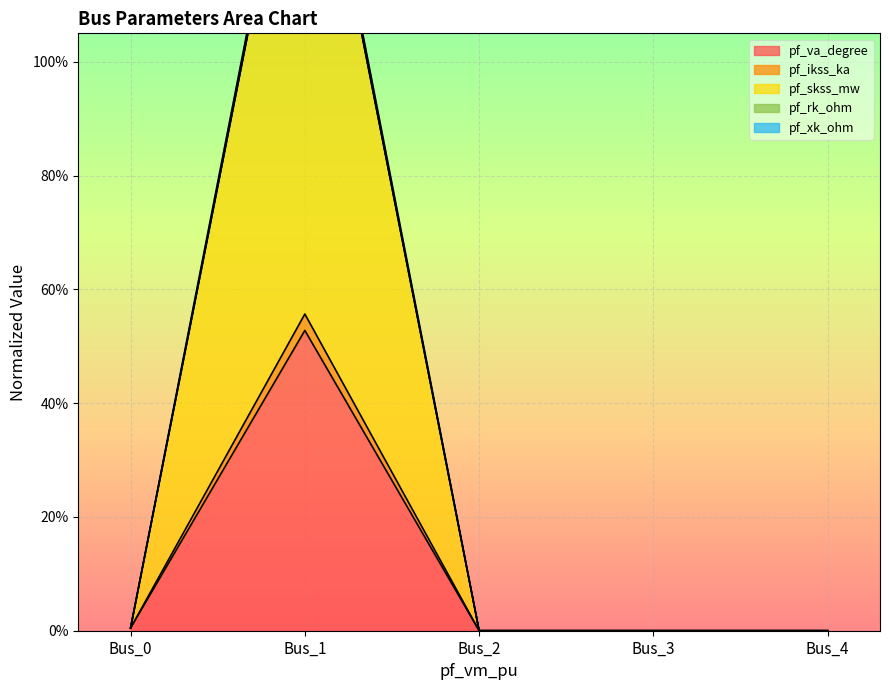

True or false: pf_xk_ohm and pf_rk_ohm intersect in this chart.

False